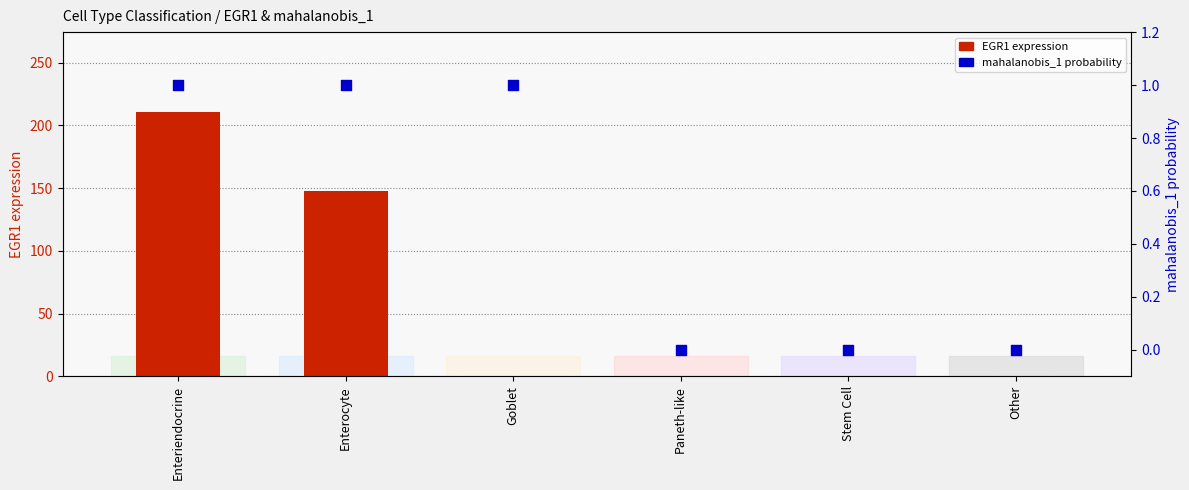

What is the total value across all series at Goblet?

1.0